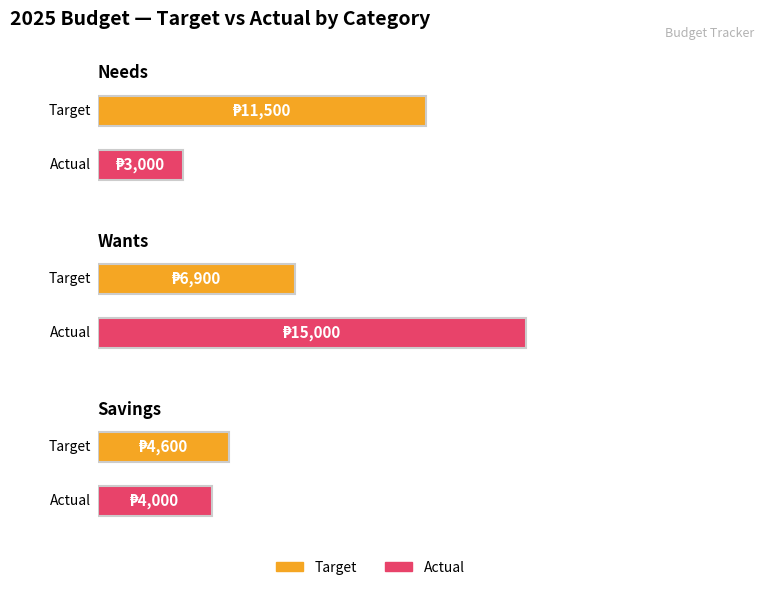

The value of Target at Wants is 2094. True or false?

False